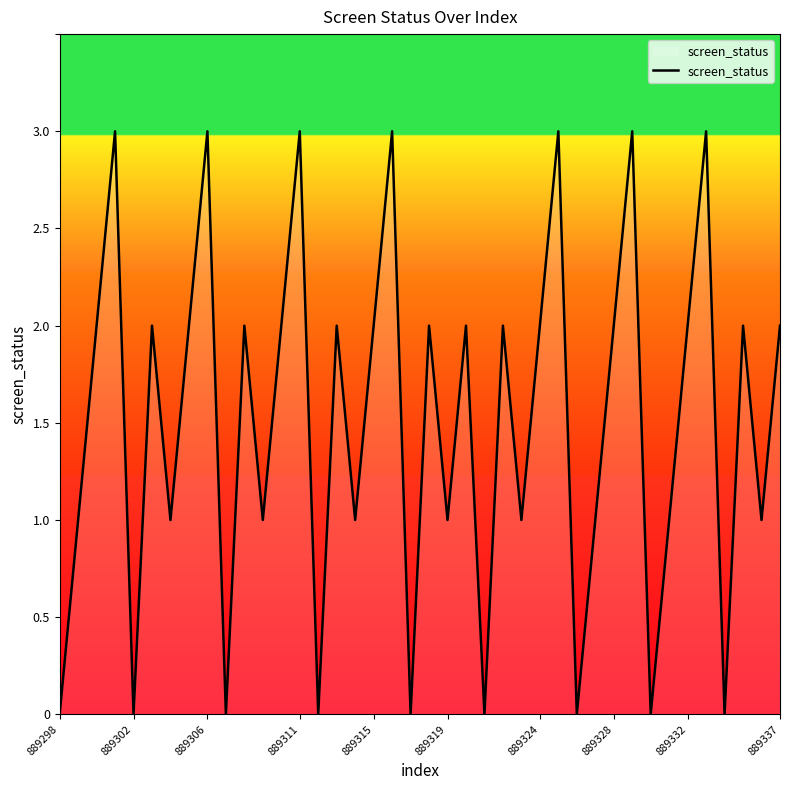

What is the maximum value shown in the chart?

3